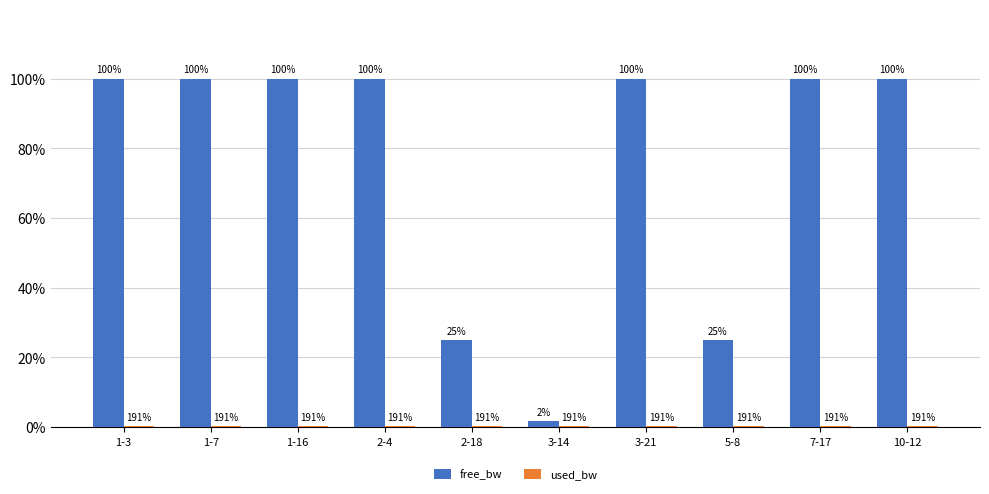

Is it true that used_bw equals 191.3 at 1-16?

True